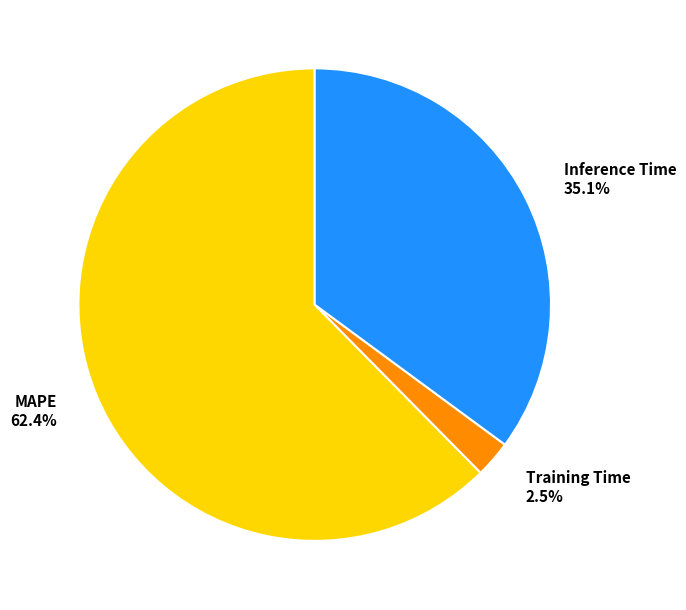

How many segments does this pie chart have?

3